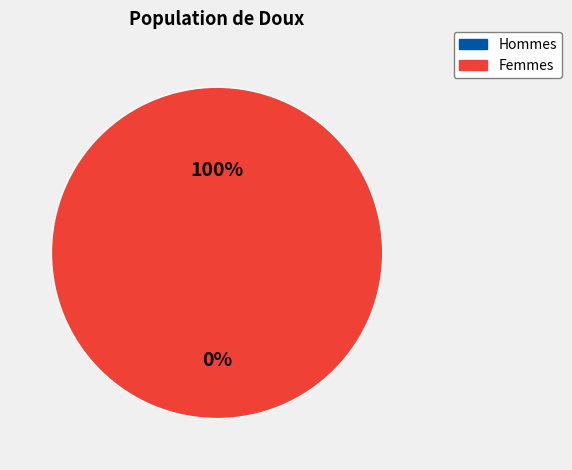

To the nearest percent, what is the average slice percentage?

50%